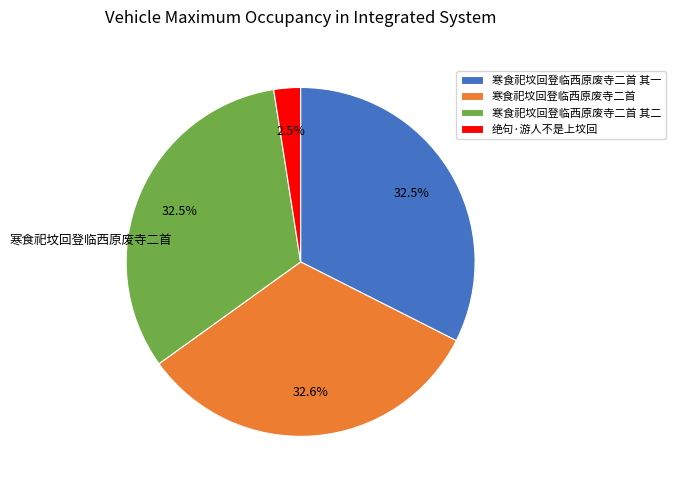

Is there any slice that represents more than half of the pie?

No